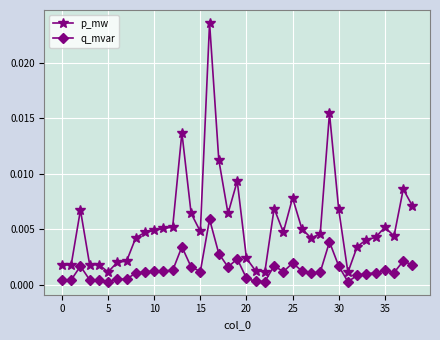

What are all the series names shown in the legend?

p_mw, q_mvar